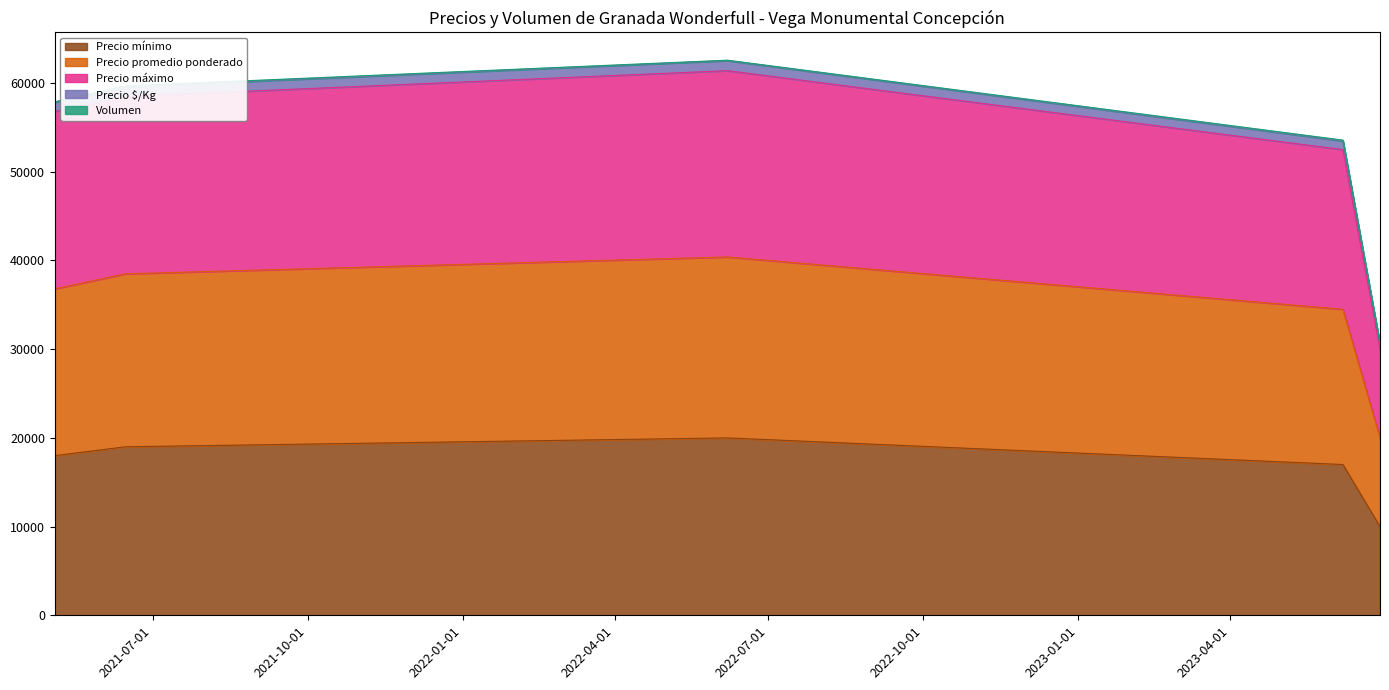

Does the chart display data point markers on the line(s)?

No